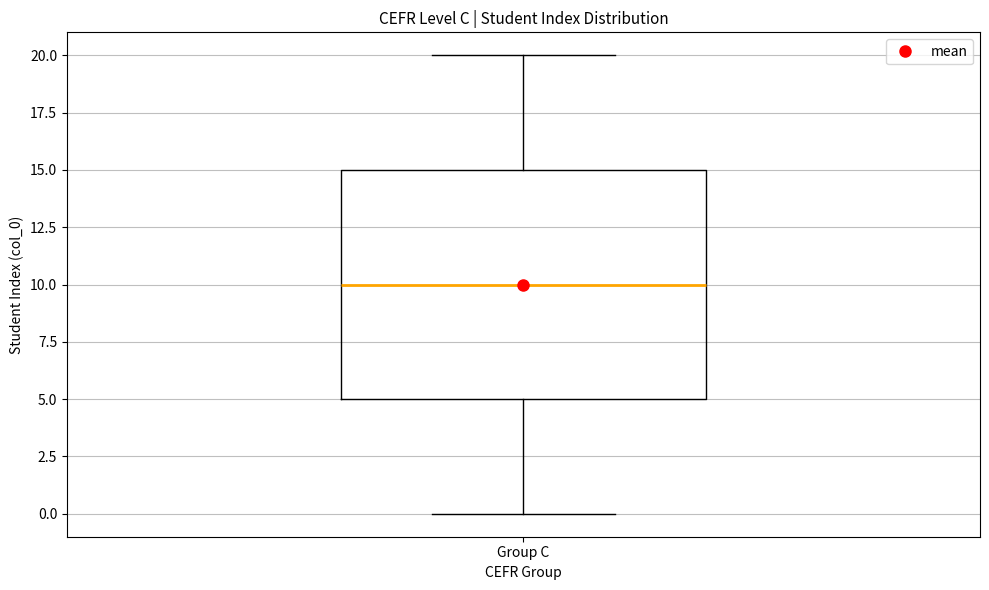

Read this box plot against the y-axis: the position of the median line, the range covered by the box, and the ends of both whiskers. The values are not printed on the chart, so give them approximately, as read against the axis.

median 10, box 5 to 15, whiskers 0 to 20